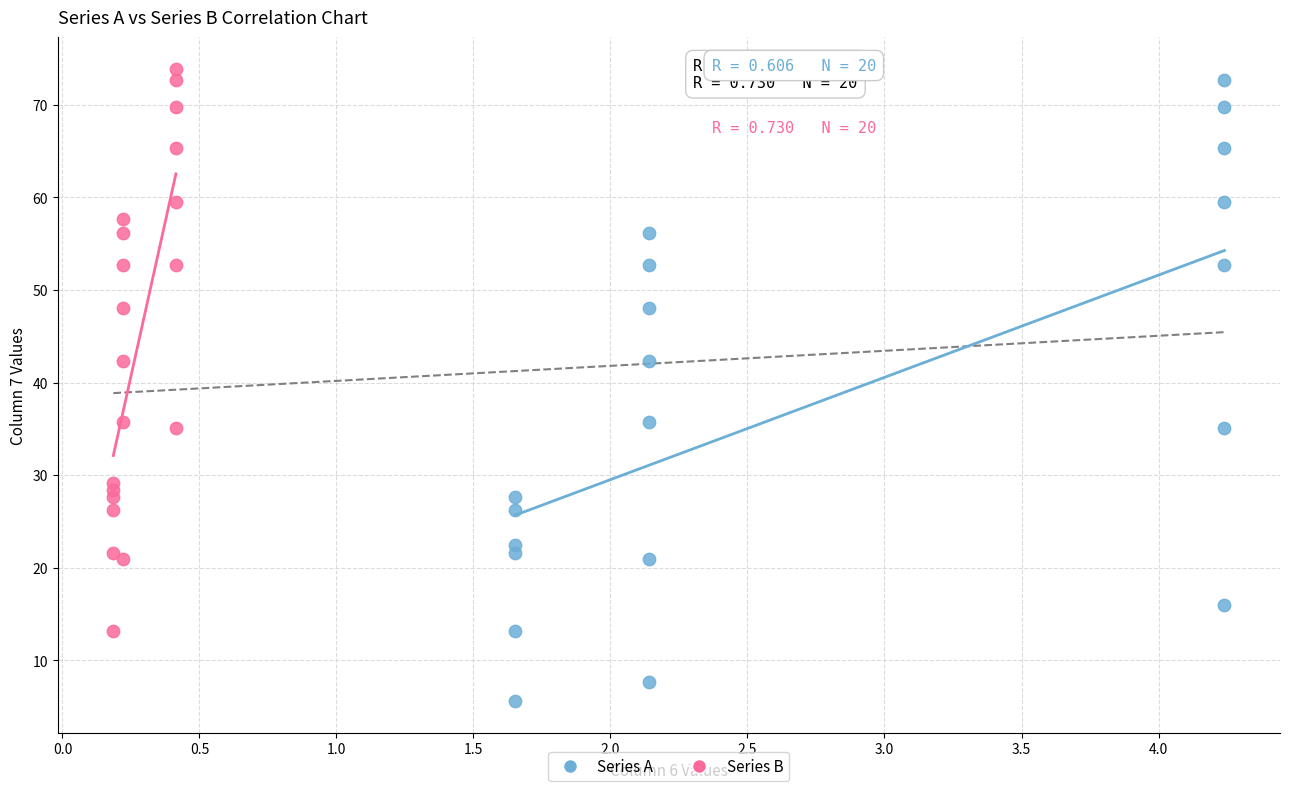

Which series has the widest spread of Y values?

Series A